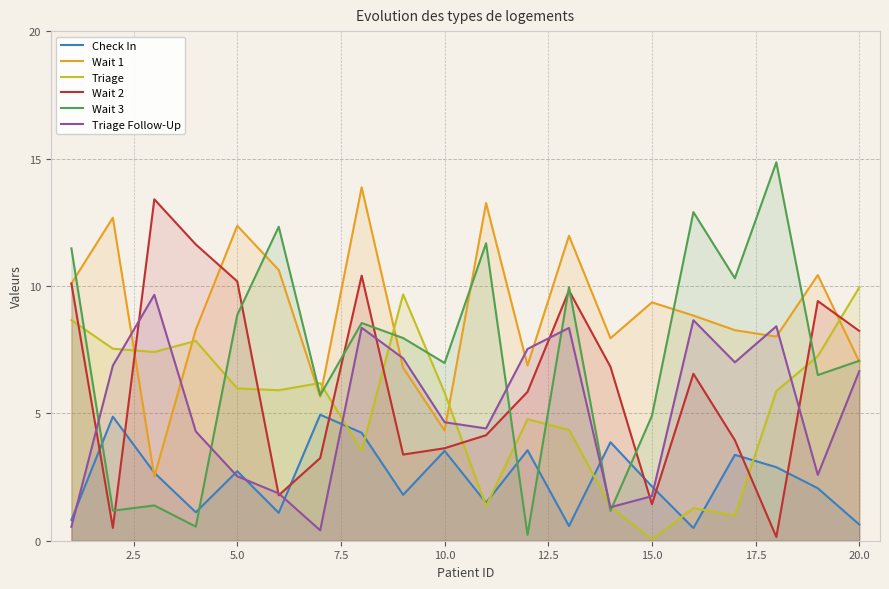

After their last crossing, which series has the higher values: Wait 2 or Triage Follow-Up?

Wait 2